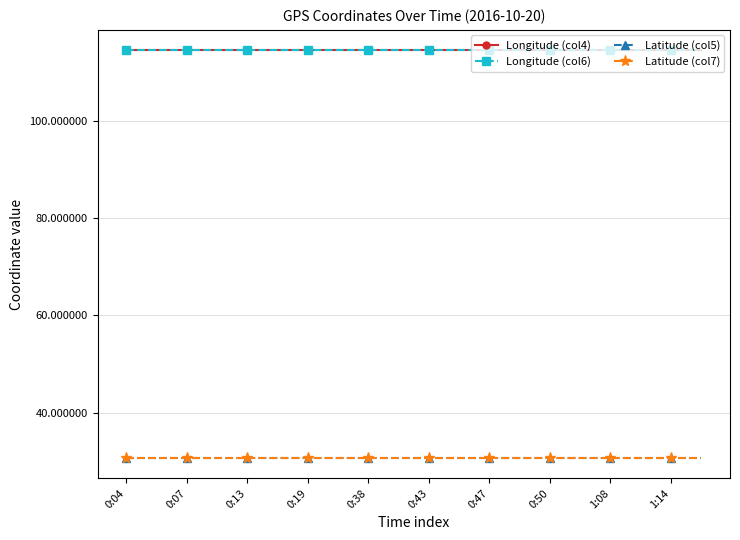

What is the minimum value shown in the chart?

30.7